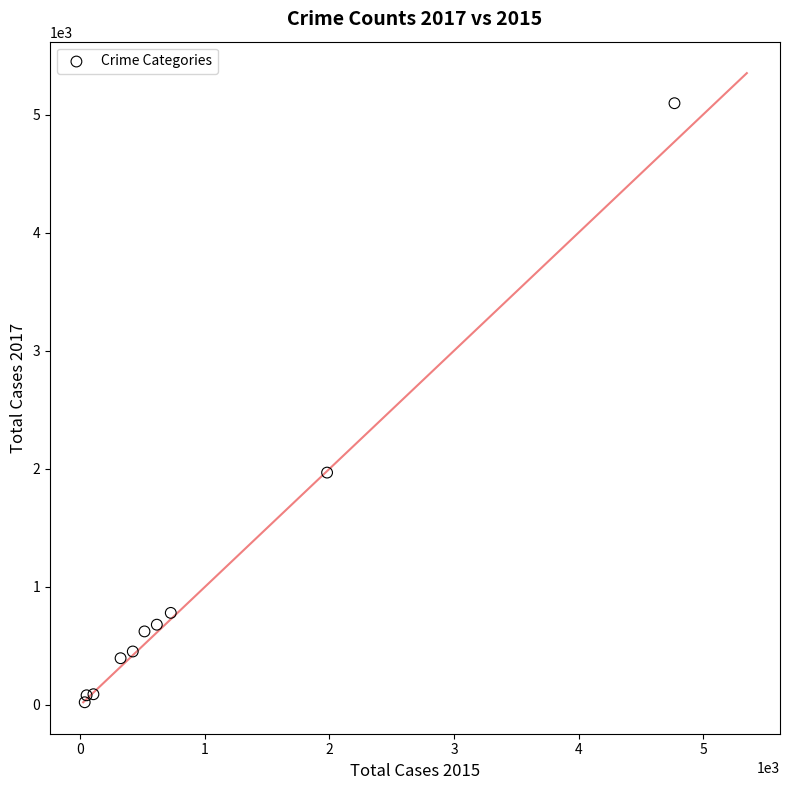

What Y value in the scatter plot is closest to 2559?

1968